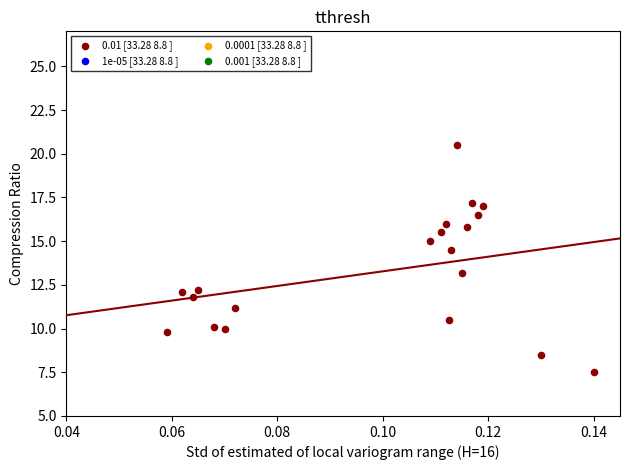

What is the range of Y values (max minus min)?

13.0